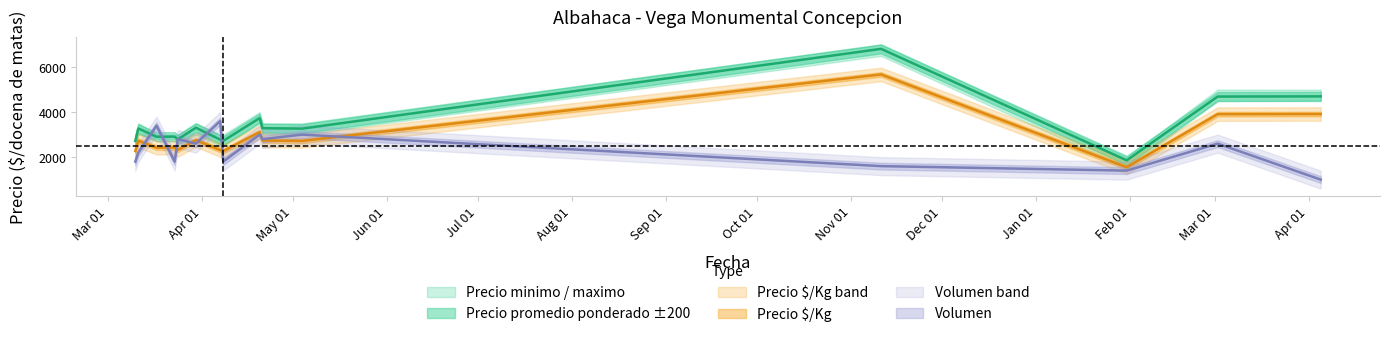

What is the label of the 4th point from the right?

2022-11-11